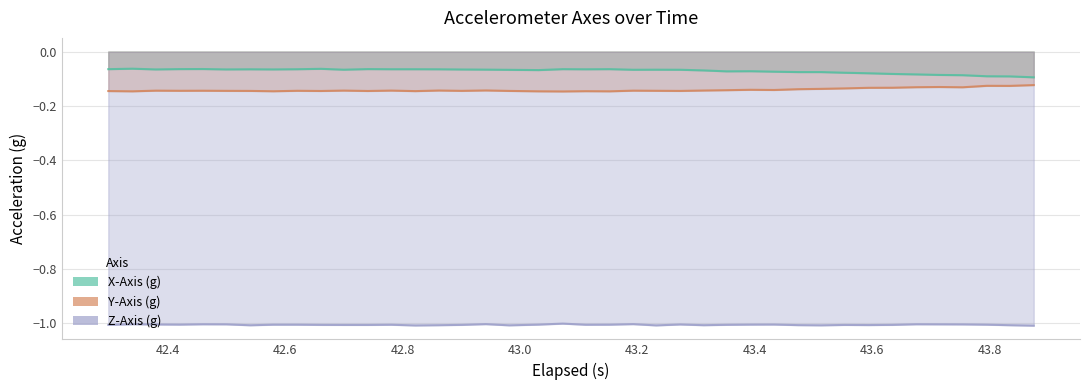

Does the chart have visible grid lines?

Yes